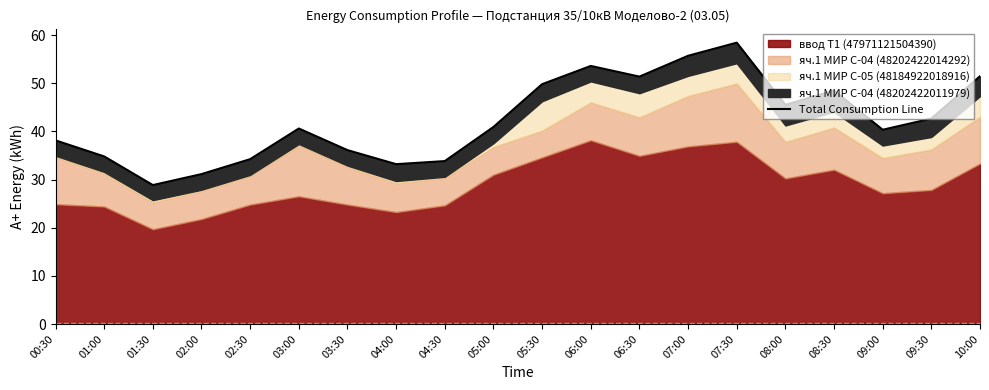

The value at 01:00 is 34.8. True or false?

True